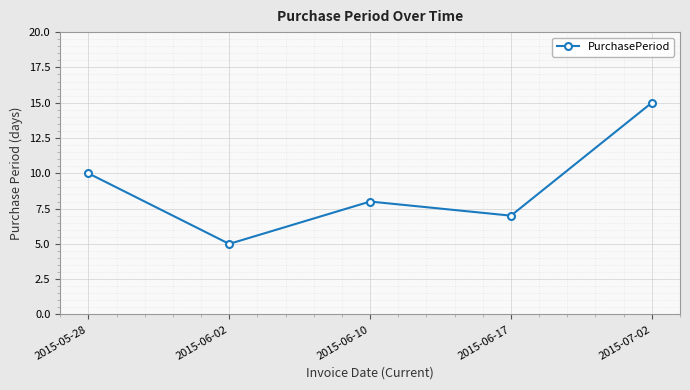

Which label corresponds to the largest value in the chart?

2015-07-02